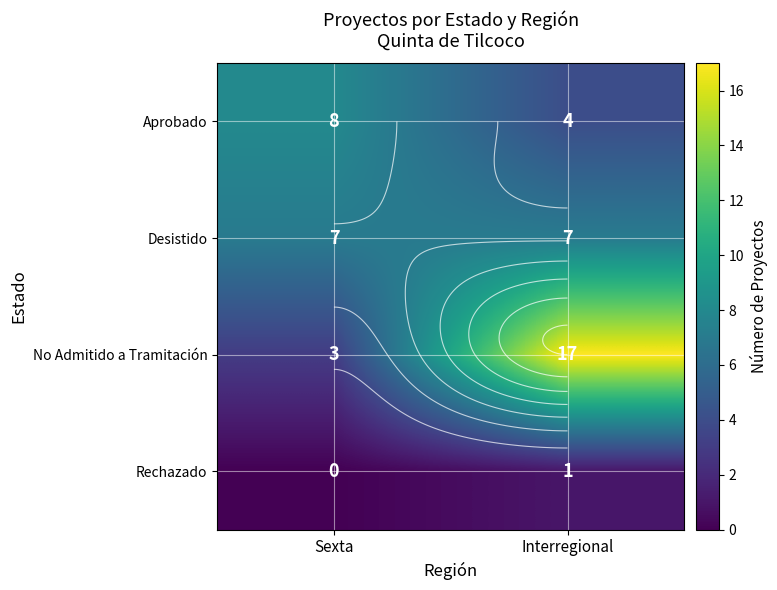

At which category is the sum across all series the highest?

Interregional